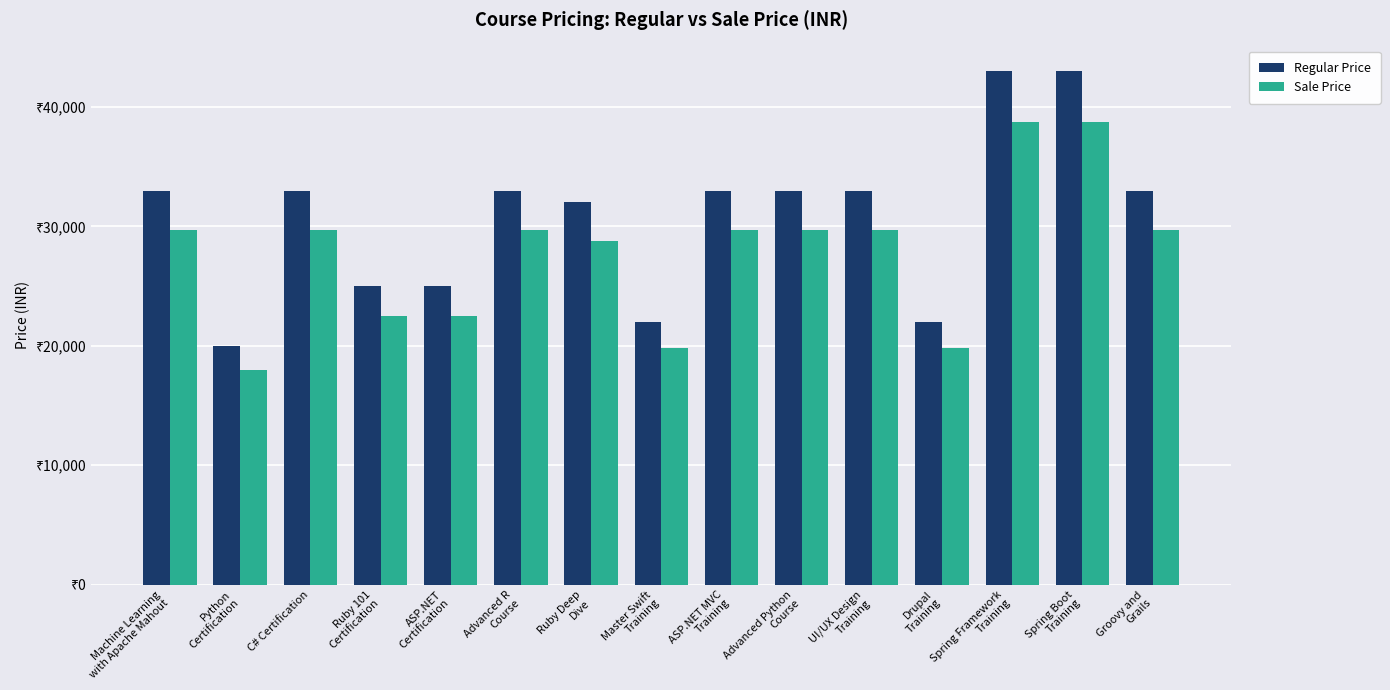

Are the bars horizontal?

No